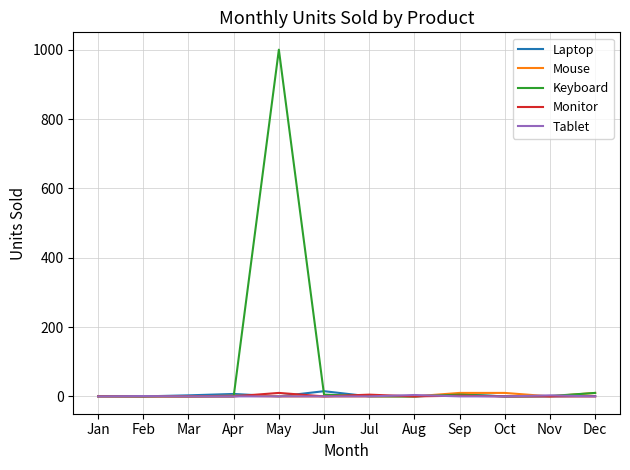

How many lines are shown in the chart?

5